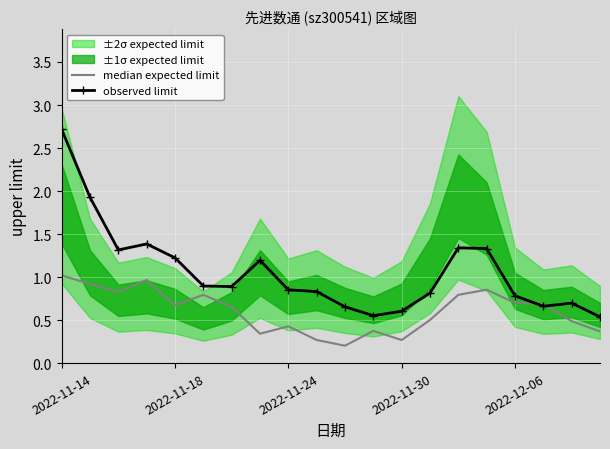

What is the minimum value for observed limit?

0.5